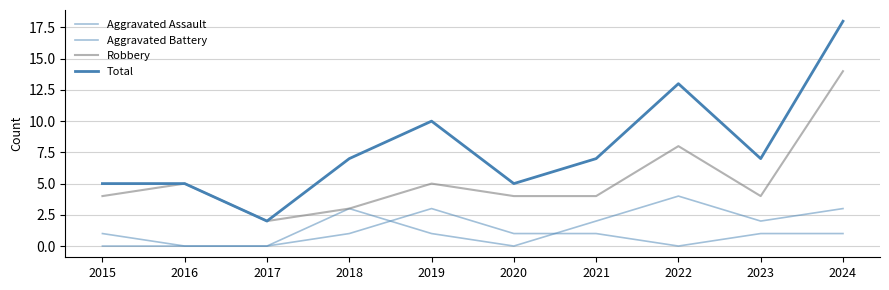

Count the number of categories in the chart.

10